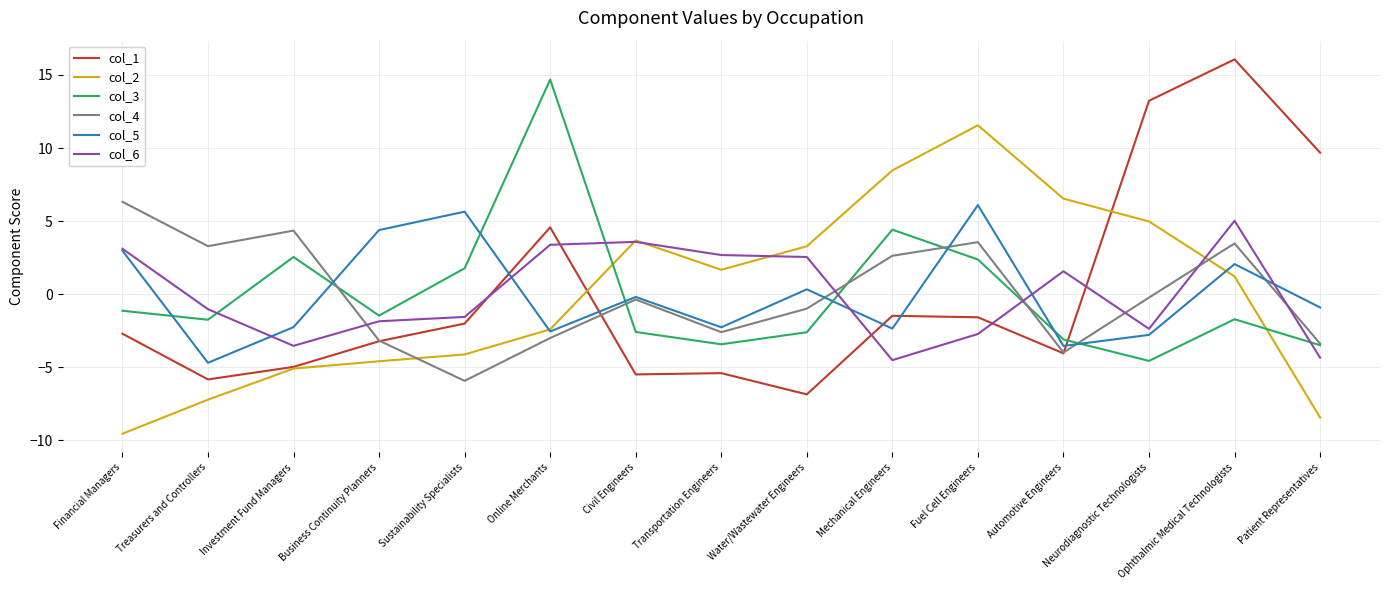

Which series has the widest spread of values?

col_1